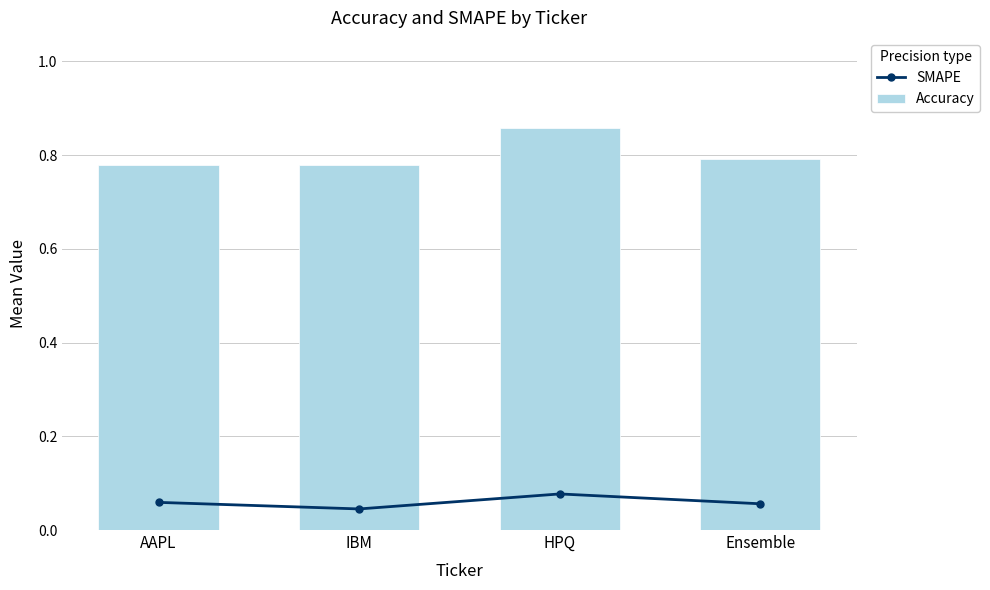

True or false: Accuracy has a value of 0.8 at IBM.

True